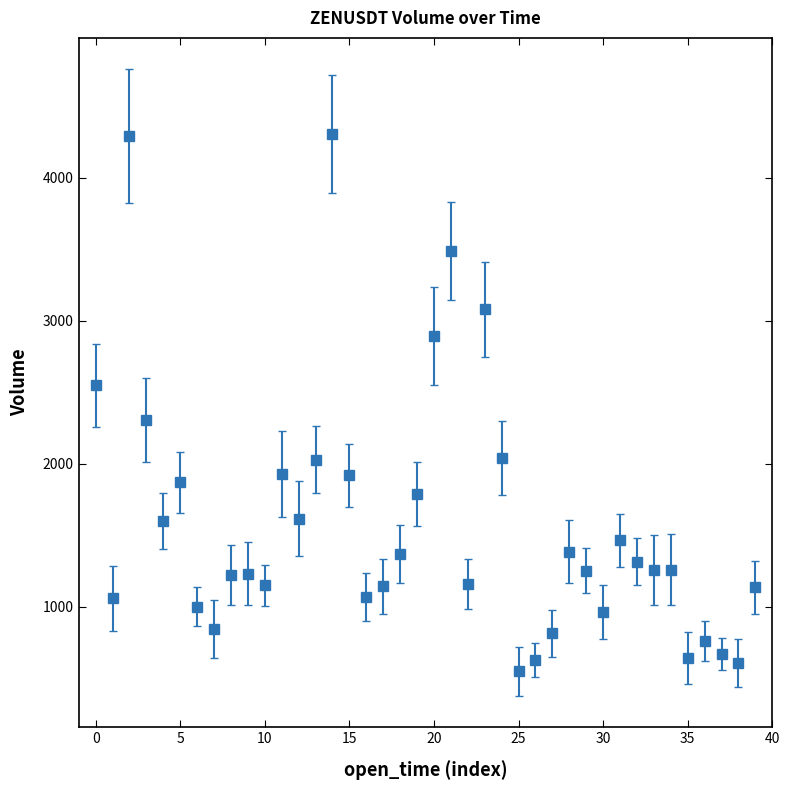

What is the smallest value displayed?

550.3